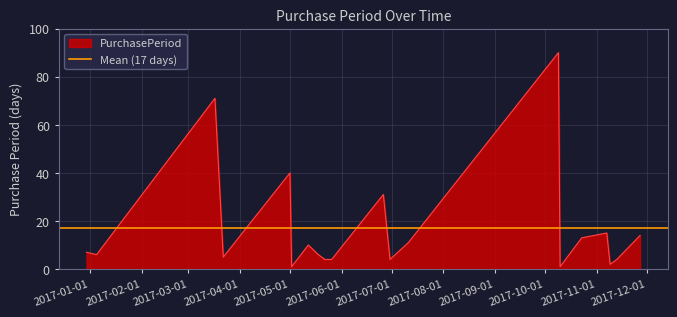

At which category does the chart reach its minimum across all series?

2017-05-02